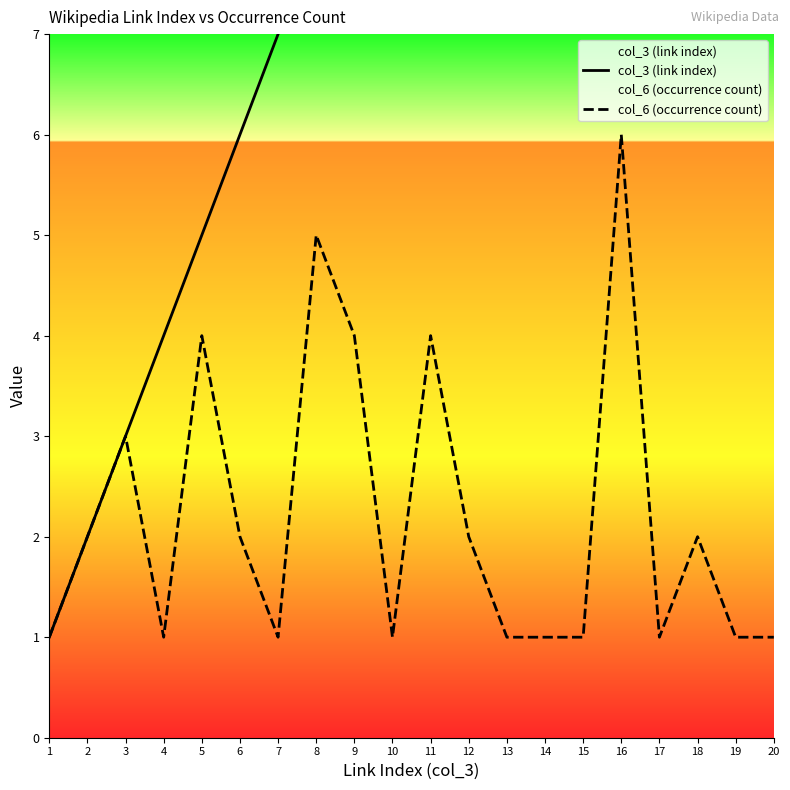

Does the chart have visible grid lines?

No